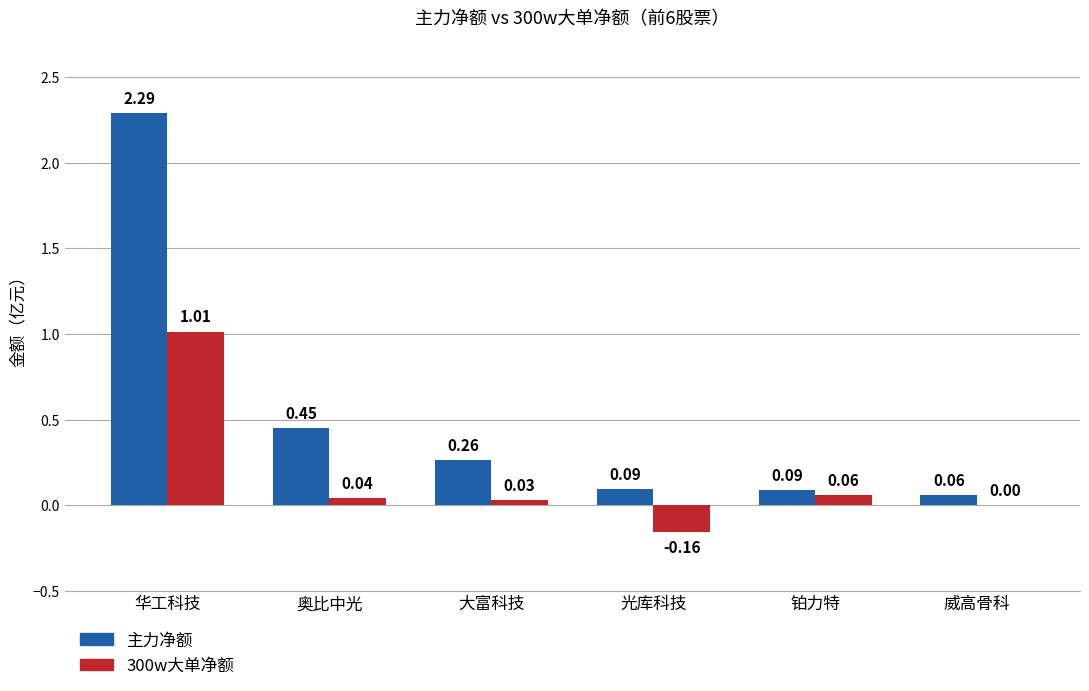

Between 光库科技 and 铂力特, which series saw the biggest shift?

300w大单净额